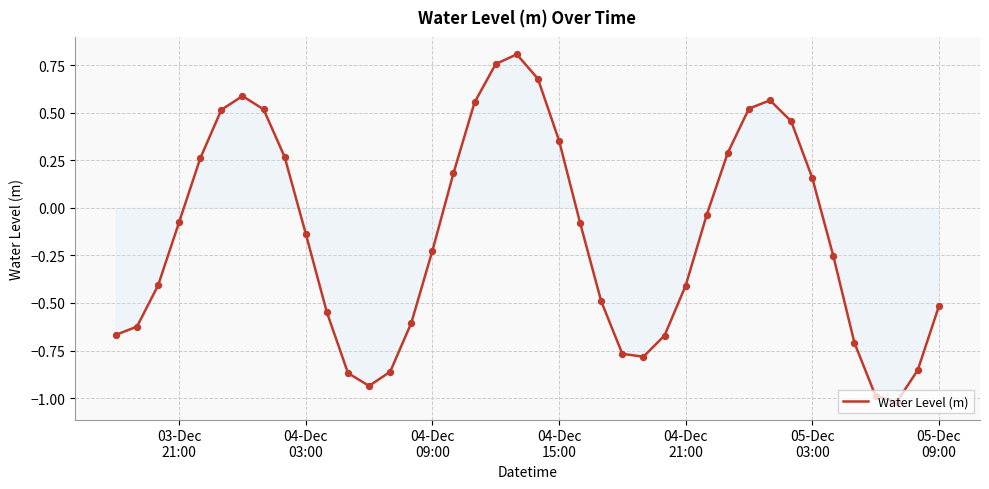

What is the difference between the maximum and minimum values?

1.8